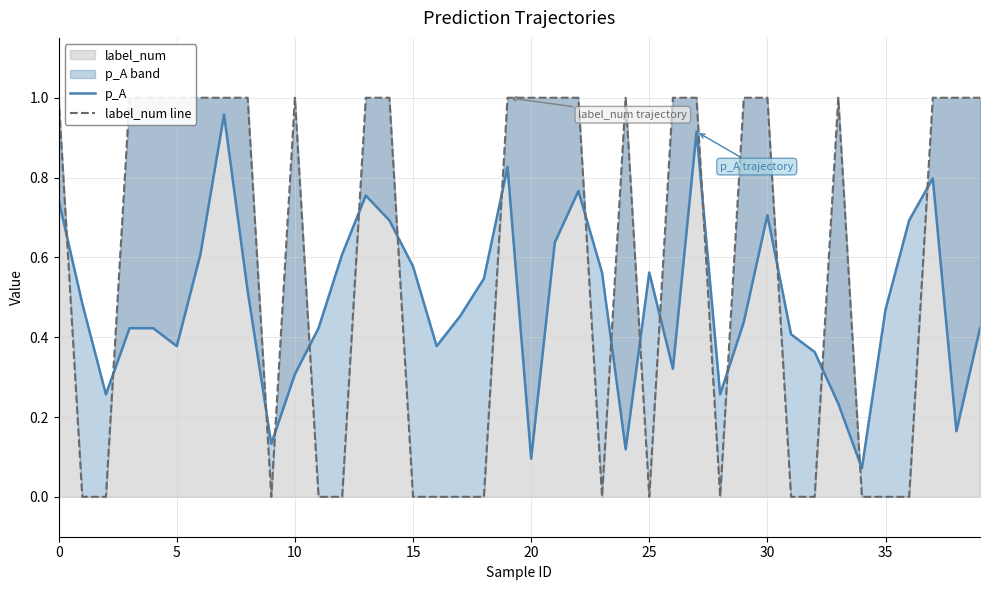

How many times do label_num line and p_A cross each other?

18